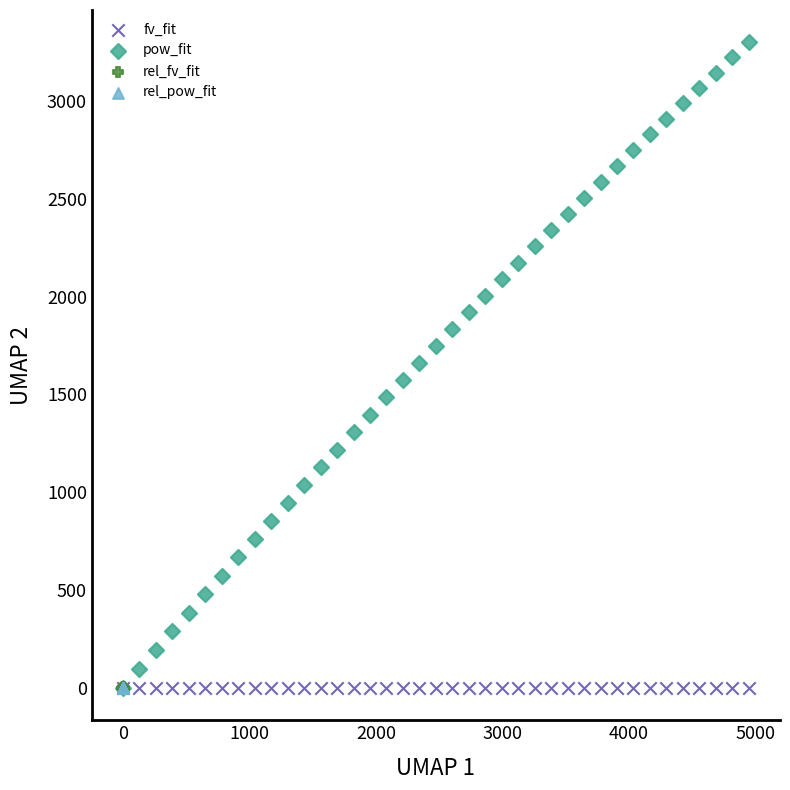

Which series has the largest Y range (max minus min)?

pow_fit